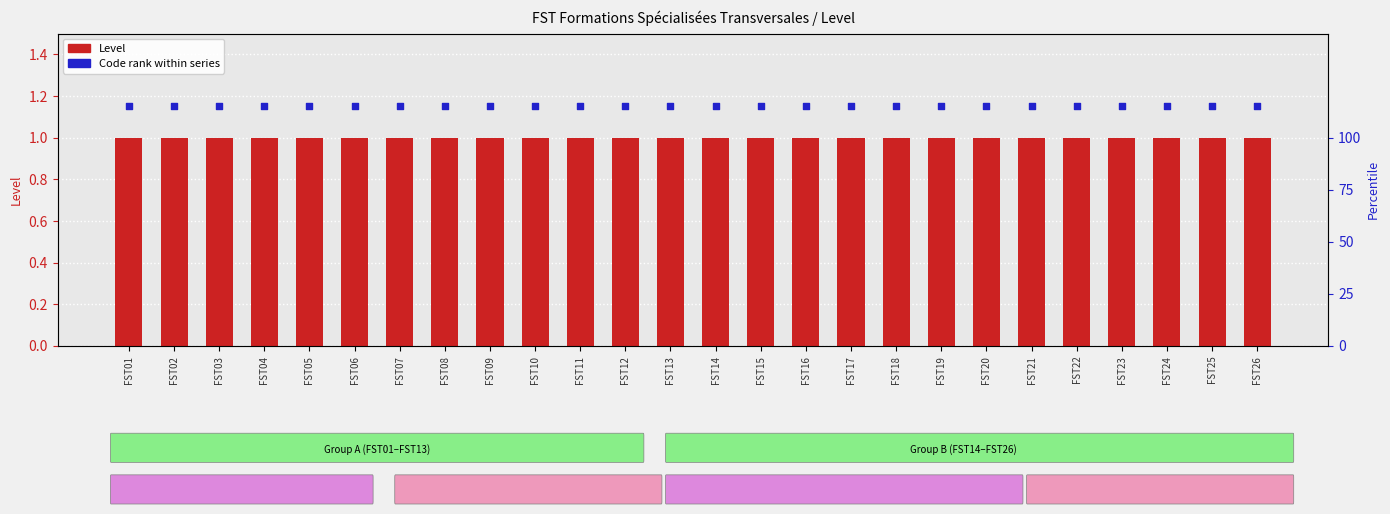

At which category is the sum across all series the highest?

FST01